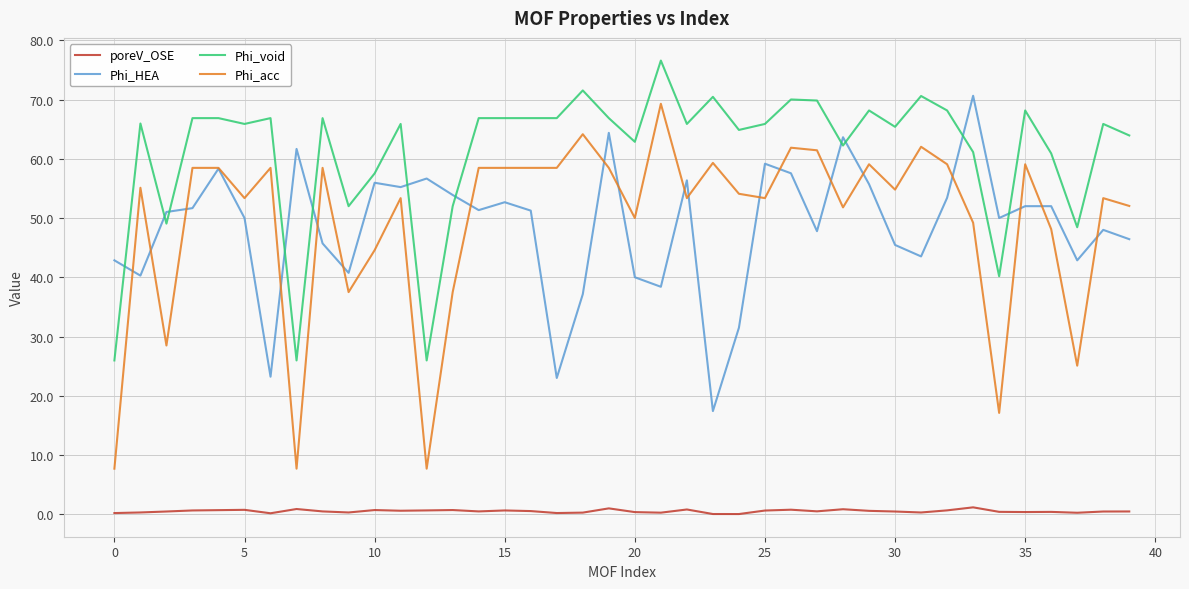

Which series has the largest total across all categories?

Phi_void